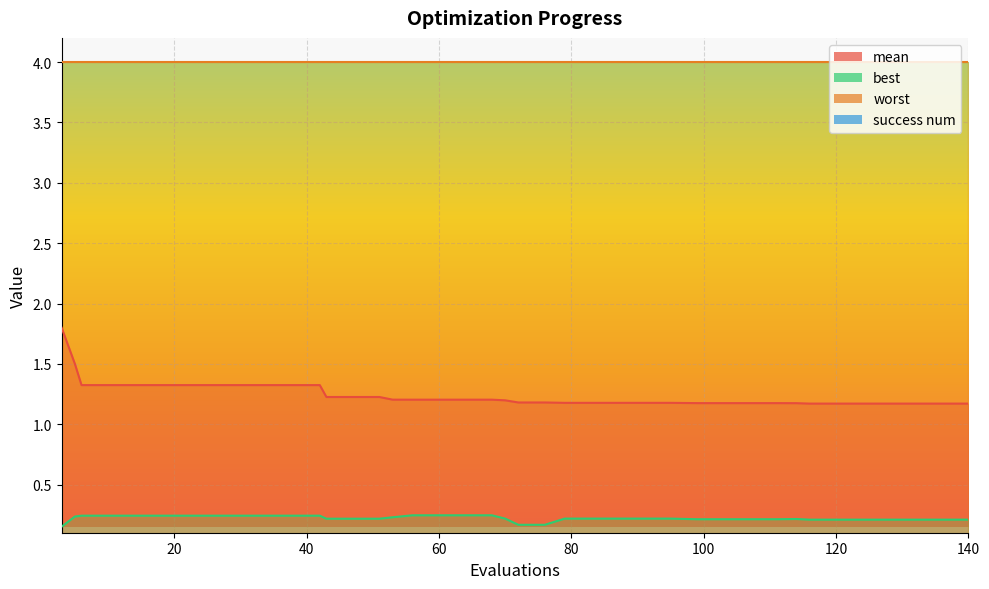

What value does the best series have at 114?

0.2